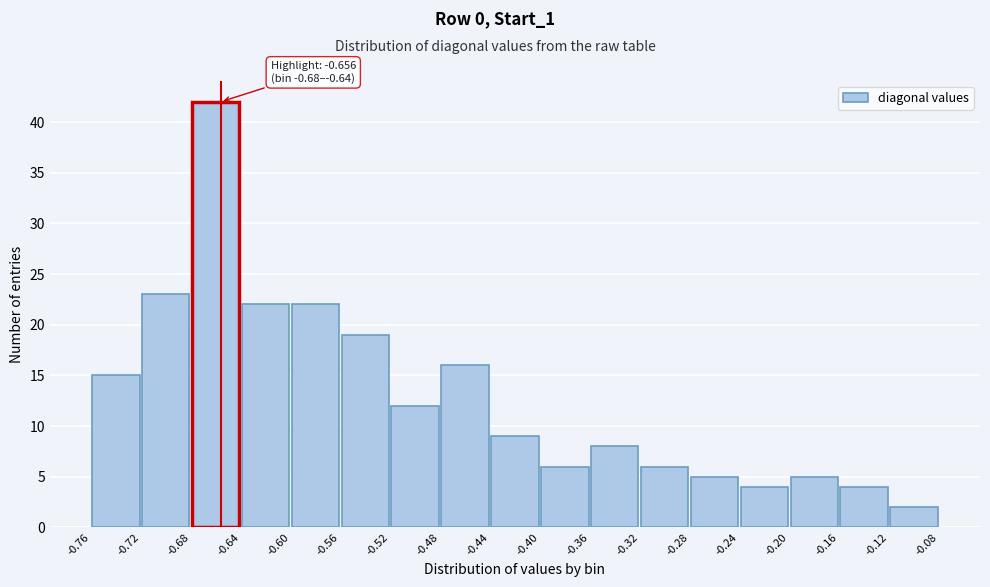

Which range on the x-axis has the tallest bar?

-0.68 to -0.64